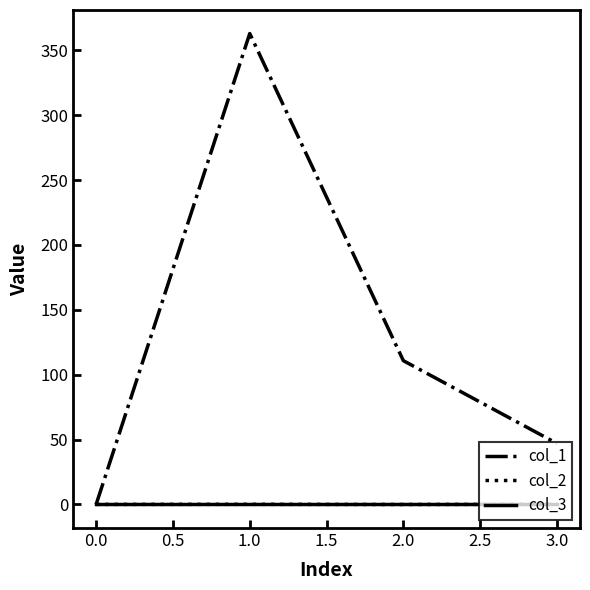

List the labels in order of col_1 value, smallest first.

0.0, 3.0, 2.0, 1.0